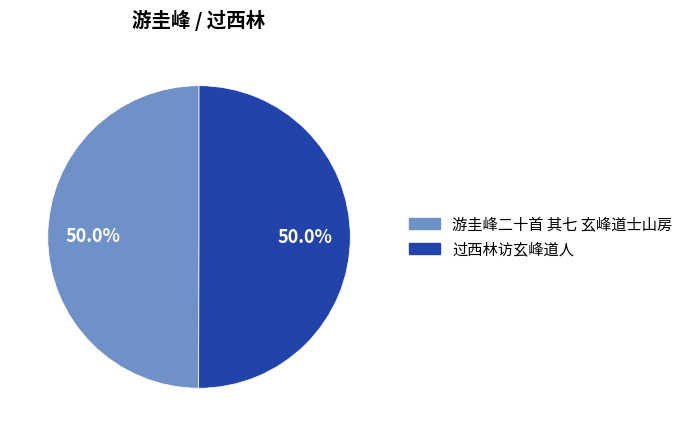

To the nearest percent, what portion does 游圭峰二十首 其七 玄峰道士山房 represent?

50%